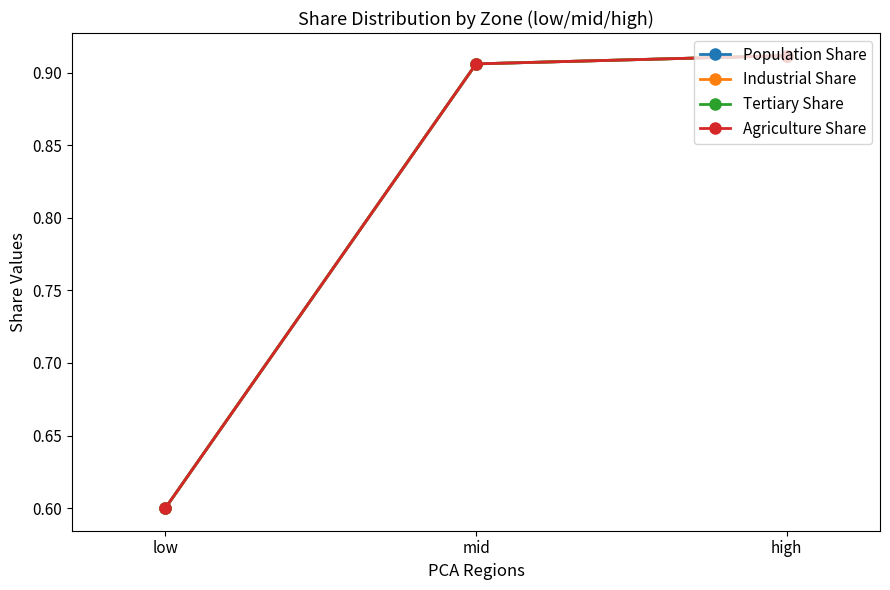

Is this an area chart (filled region under the line)?

No